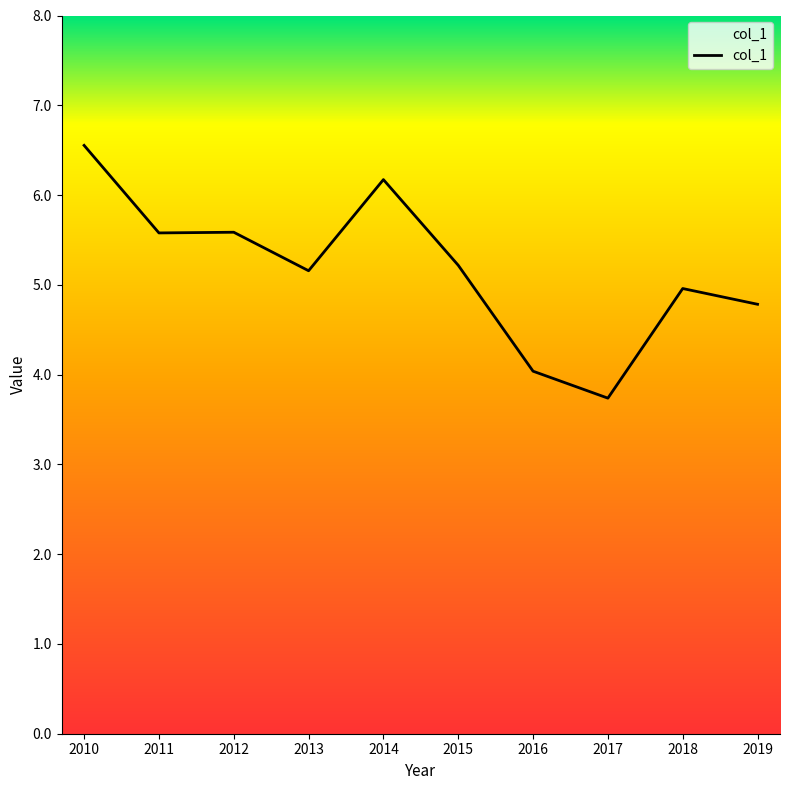

The value at 2010 is 2.9. True or false?

False